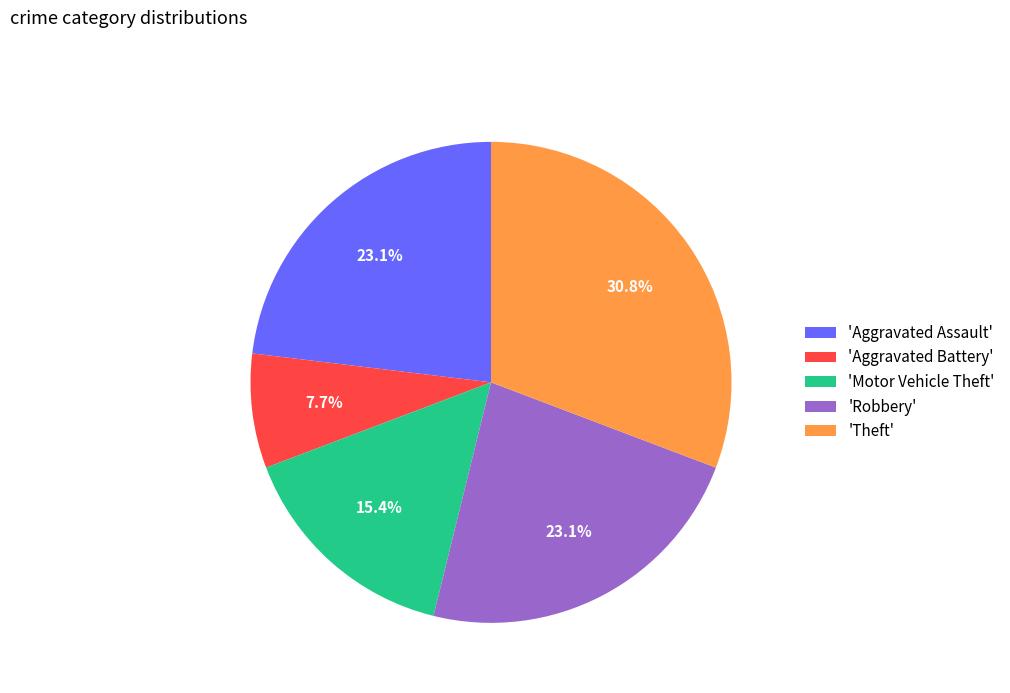

Does any single category account for the majority?

No